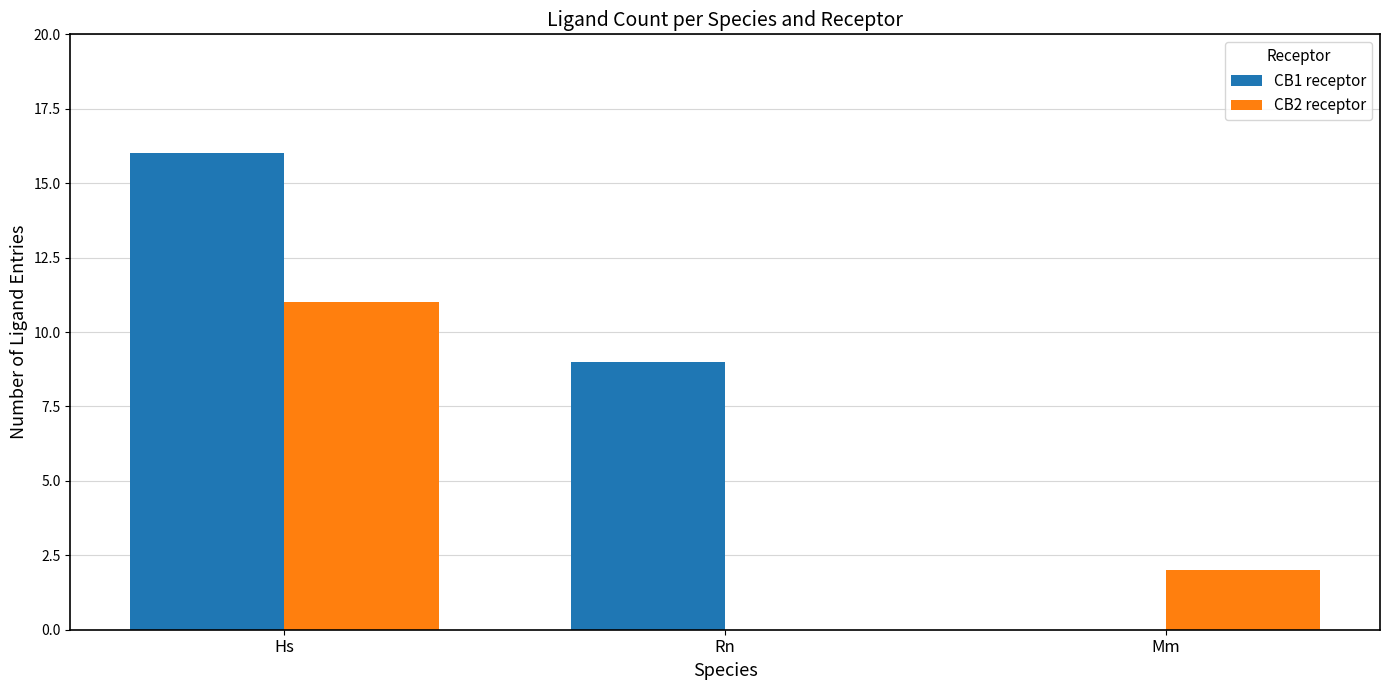

Which series changed the most between Rn and Mm?

CB1 receptor